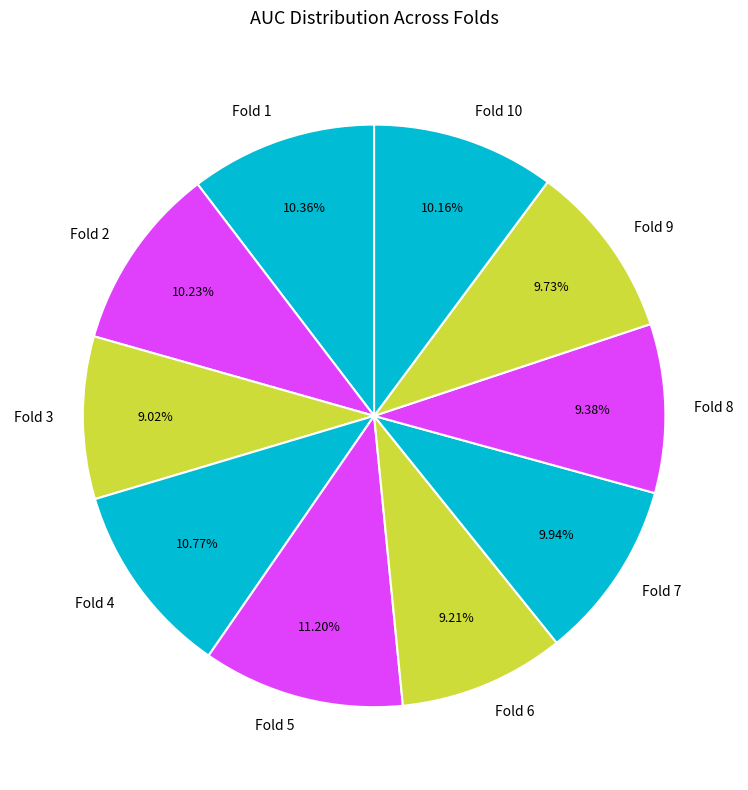

How many slices are in this pie chart?

10